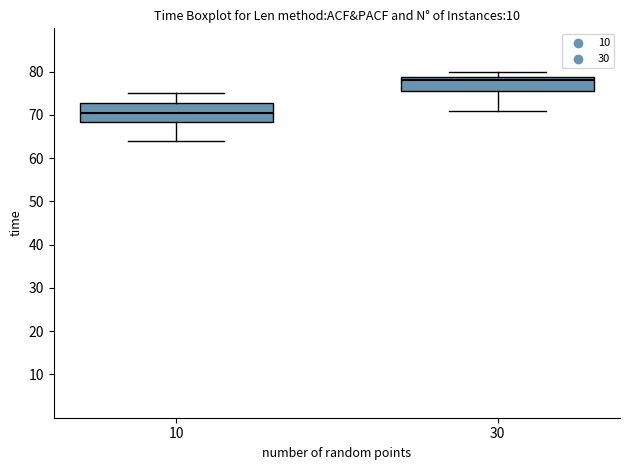

Reading left to right, read every box against the y-axis: the position of its median line, the range the box covers, and the ends of its whiskers. The values are not printed on the chart, so give them approximately, as read against the axis.

10: median 71, box 68 to 73, whiskers 64 to 75
30: median 78, box 76 to 79, whiskers 71 to 80